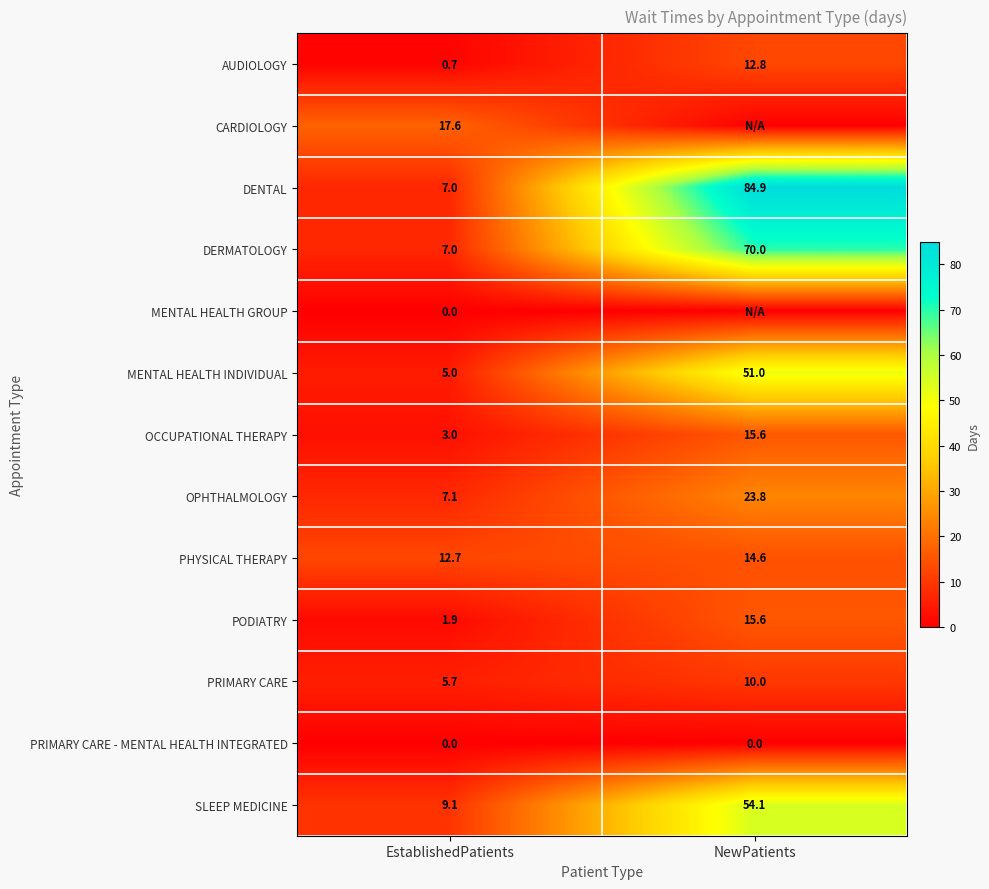

At which label is AUDIOLOGY closest to 6?

EstablishedPatients